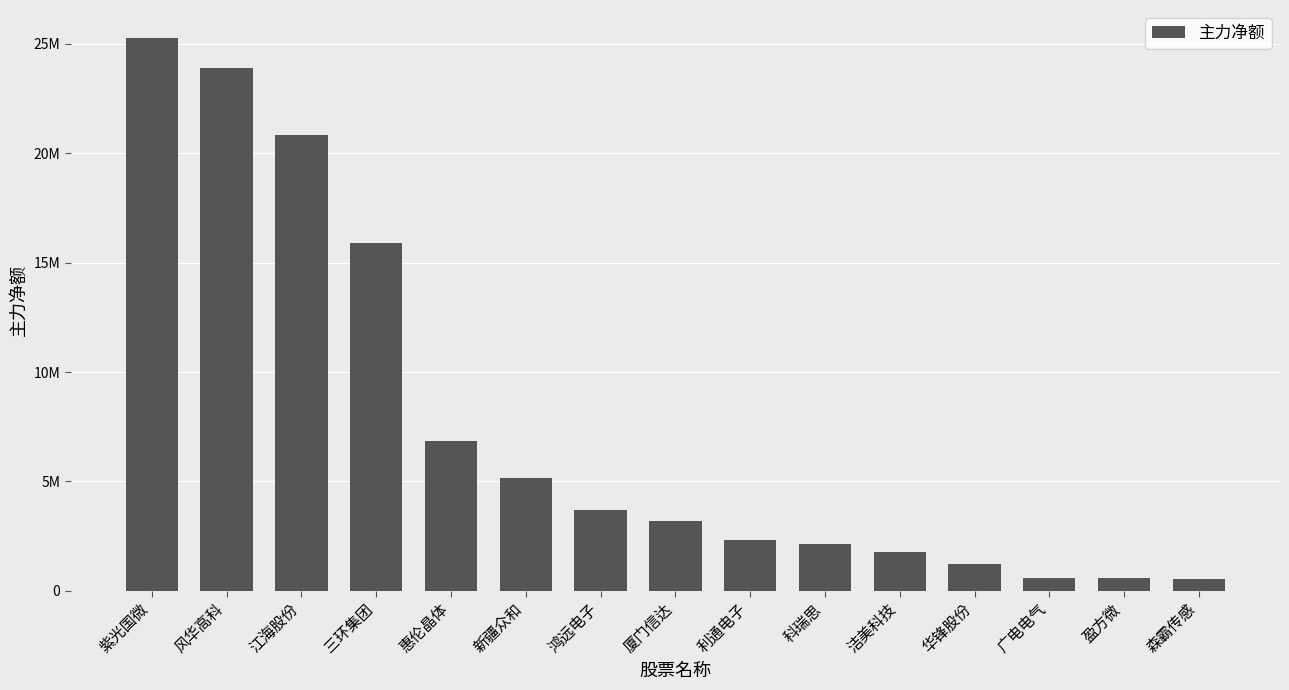

Rank the categories by value from lowest to highest.

森霸传感, 盈方微, 广电电气, 华锋股份, 洁美科技, 科瑞思, 利通电子, 厦门信达, 鸿远电子, 新疆众和, 惠伦晶体, 三环集团, 江海股份, 风华高科, 紫光国微